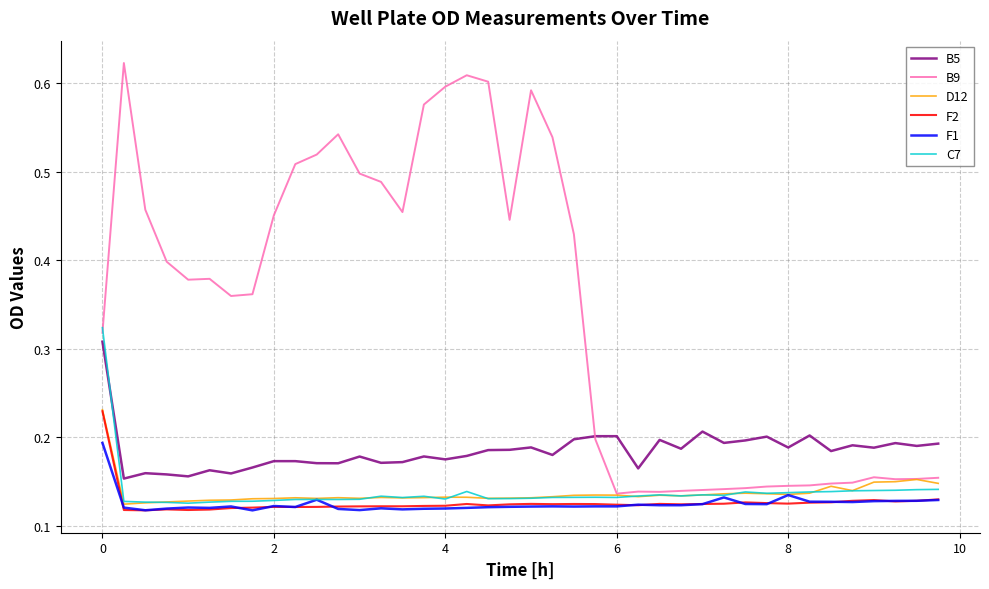

Which series has the largest total across all categories?

B9